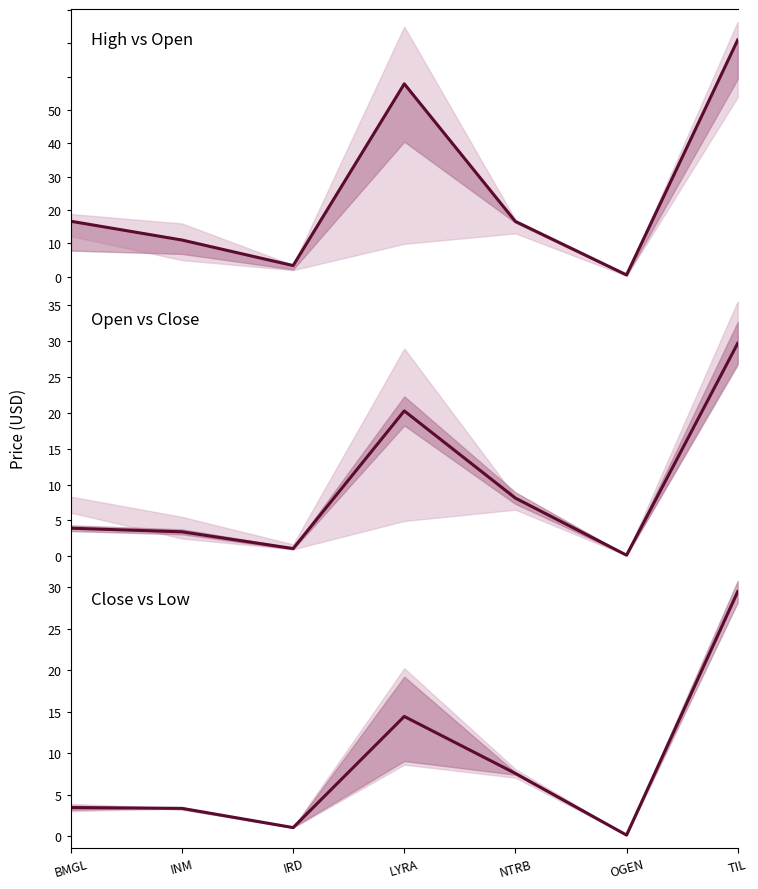

List the series in order of their overall mean, highest first.

Open, Close, Mid (Close+Low)/2